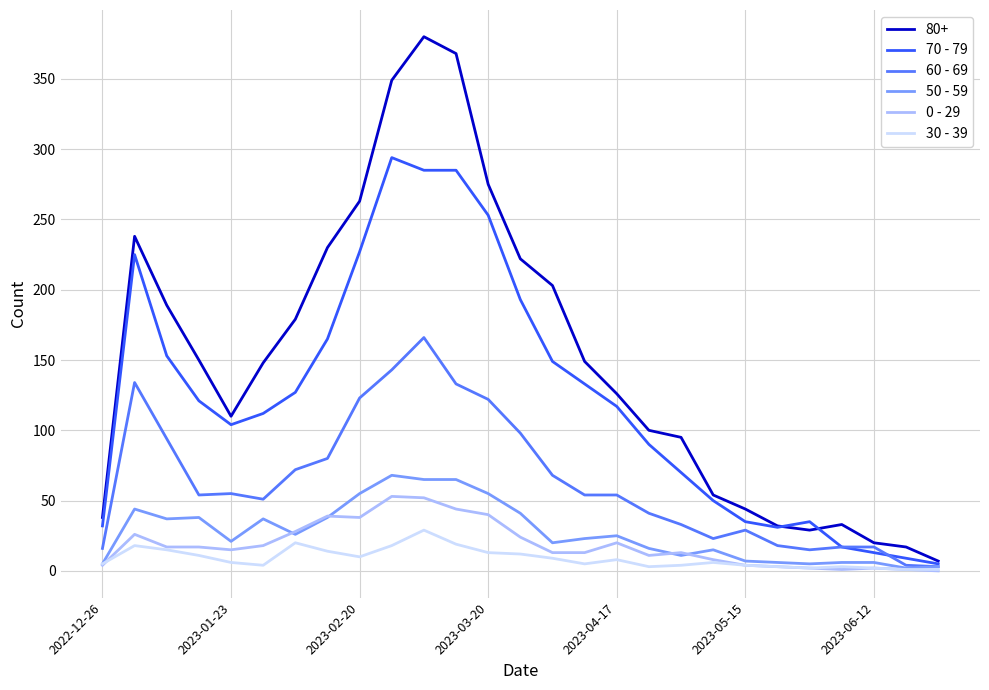

Which series has the largest range (max minus min)?

80+